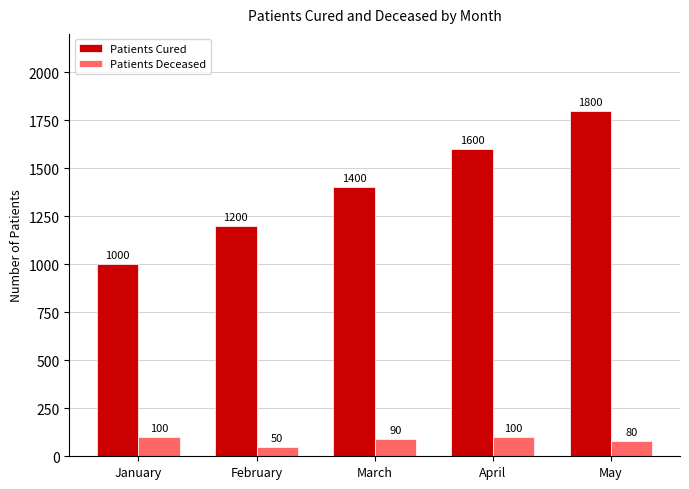

Where is Patients Deceased nearest to the value 75?

May